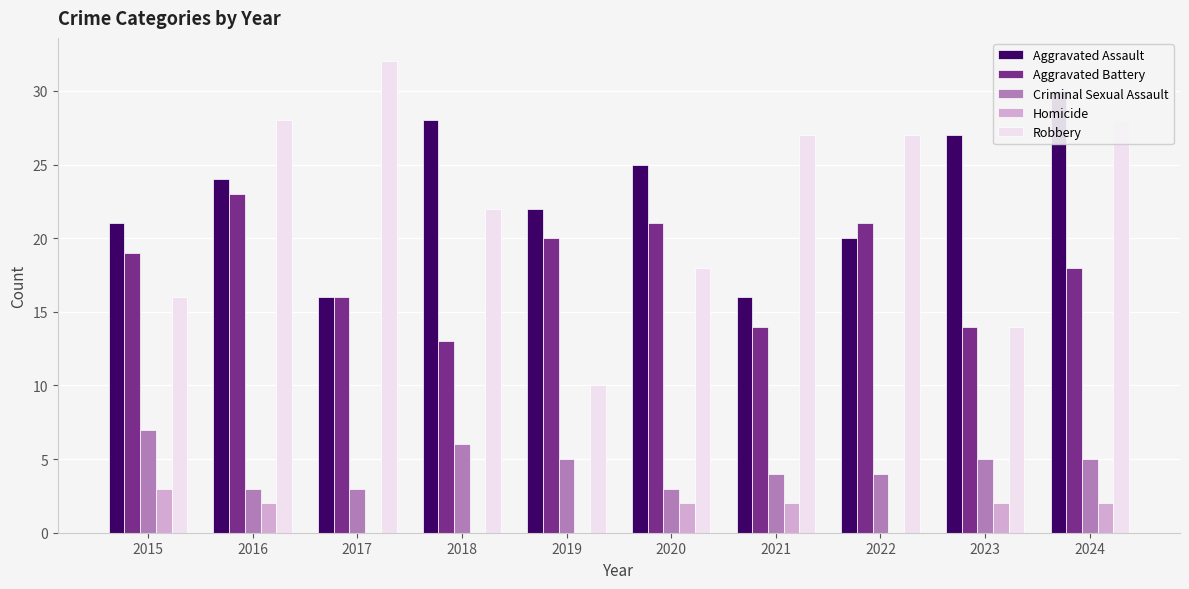

How many series are shown in this chart?

5